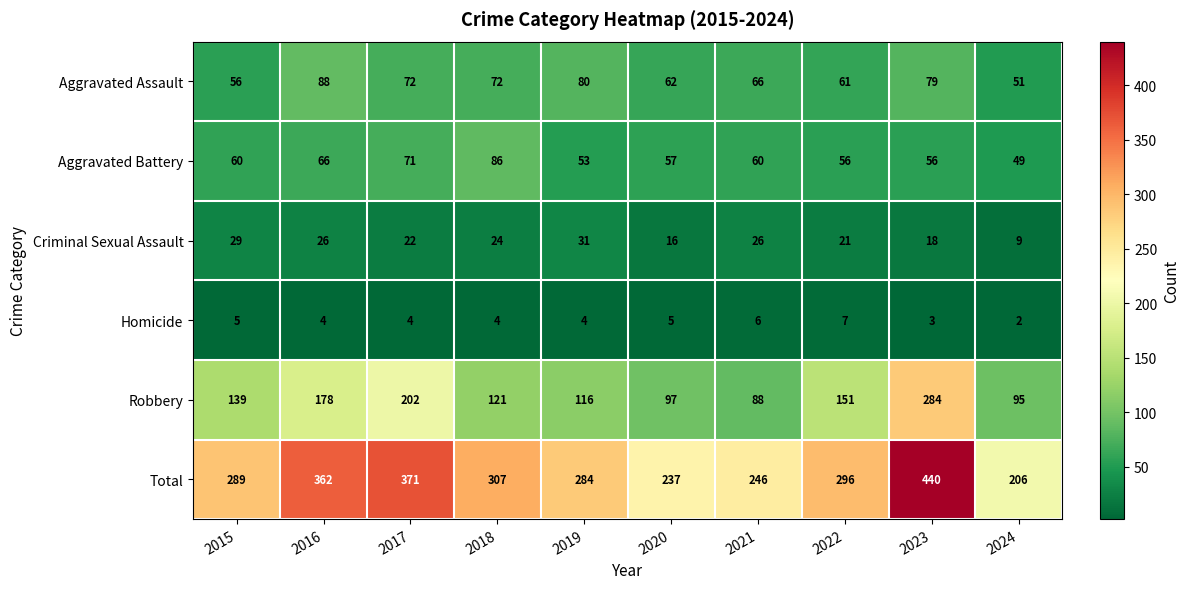

What is the total value across all series at 2024?

412